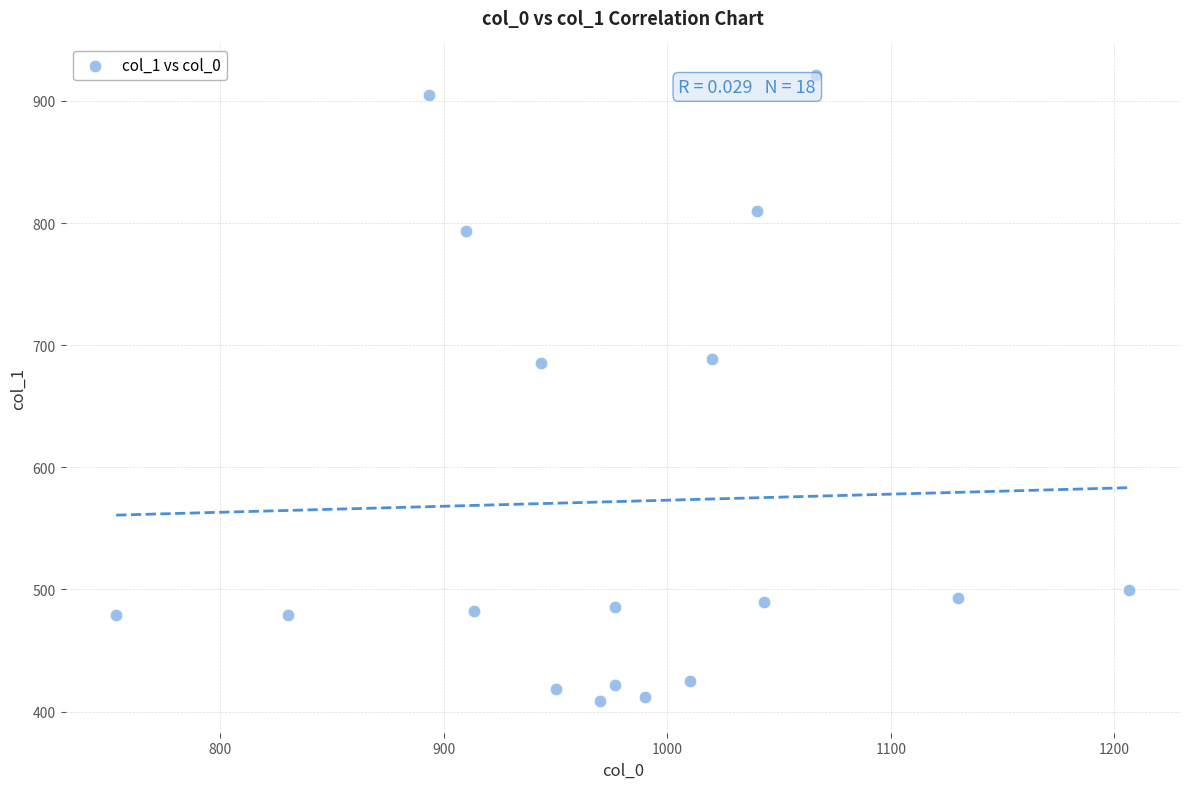

What is the range of X values (max minus min)?

453.3